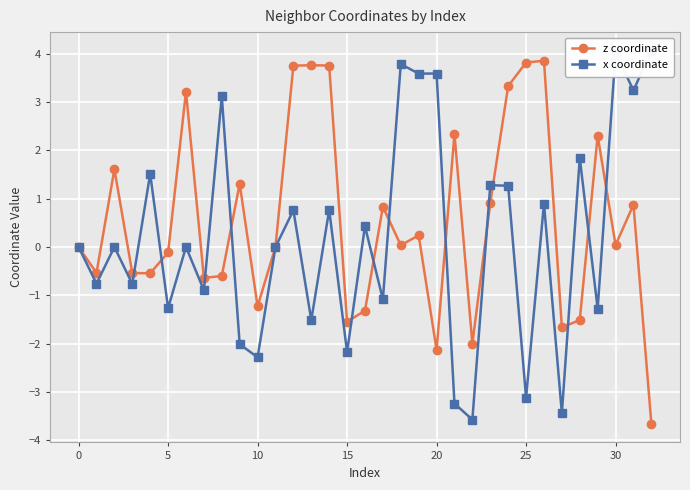

True or false: z coordinate has more than 0 interior local peaks.

True